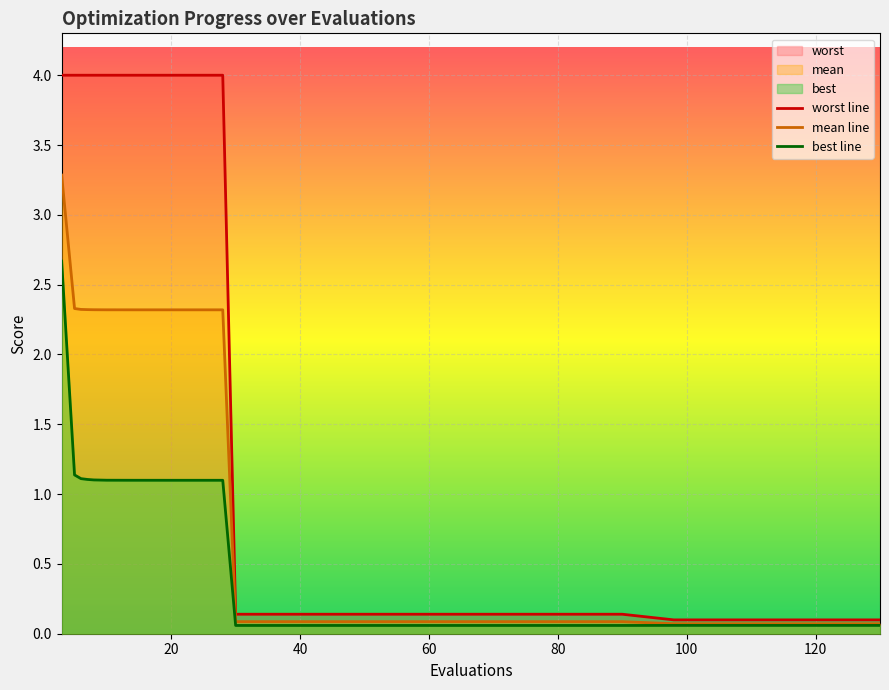

At how many categories does at least one series exceed 2?

13